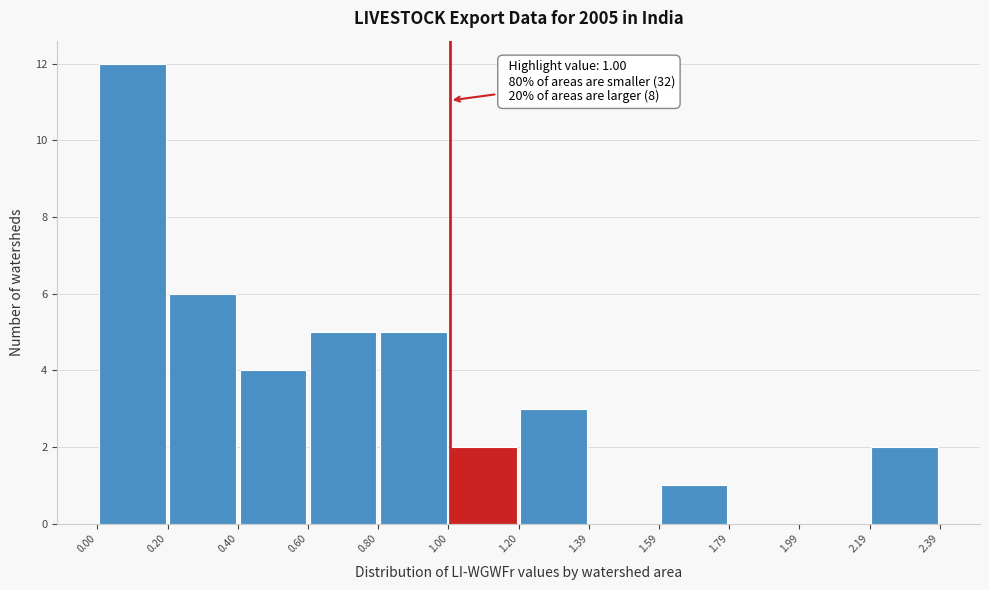

Over which range of the x-axis is the bar tallest?

0.00 to 0.20